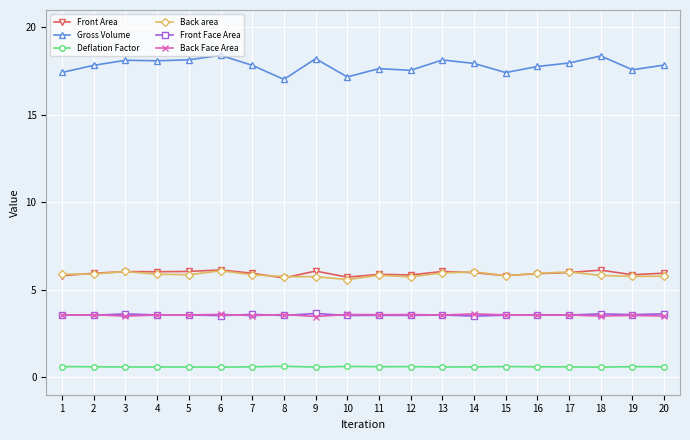

Which series has the largest total across all categories?

Gross Volume